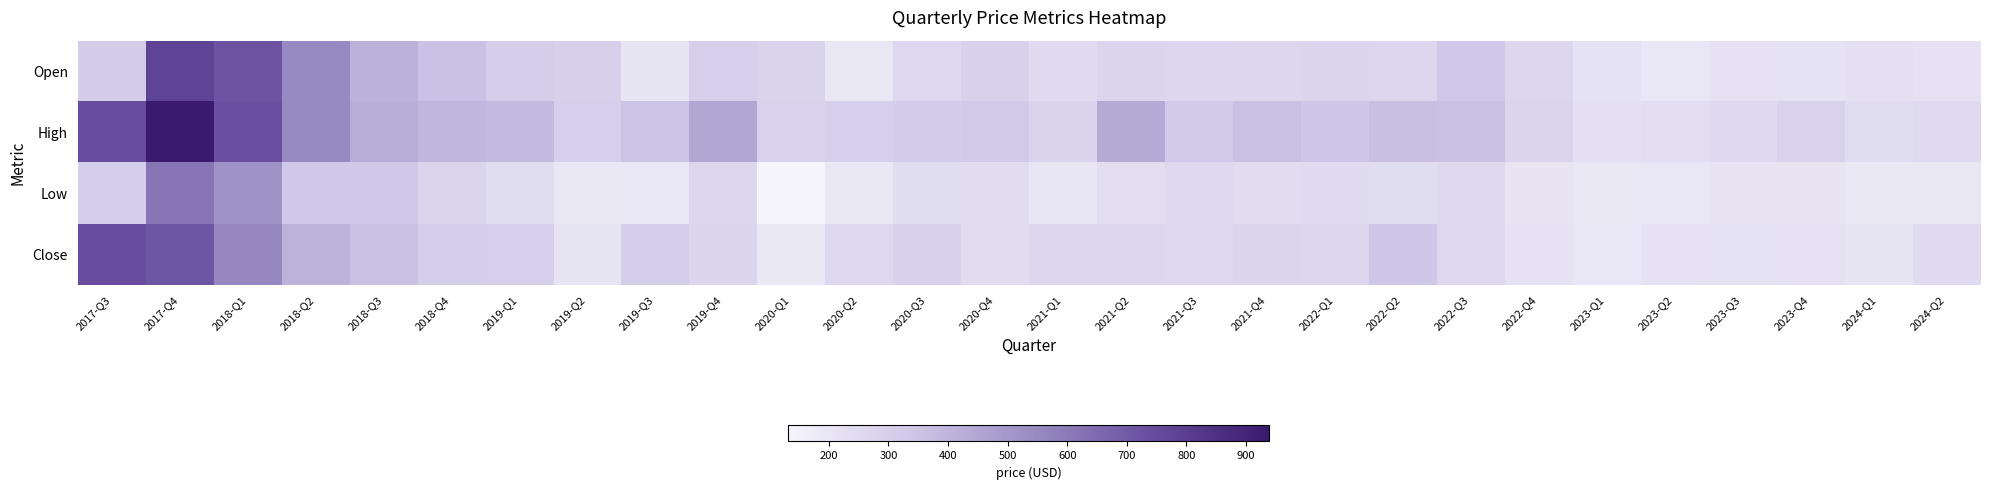

How many series are shown in this chart?

4